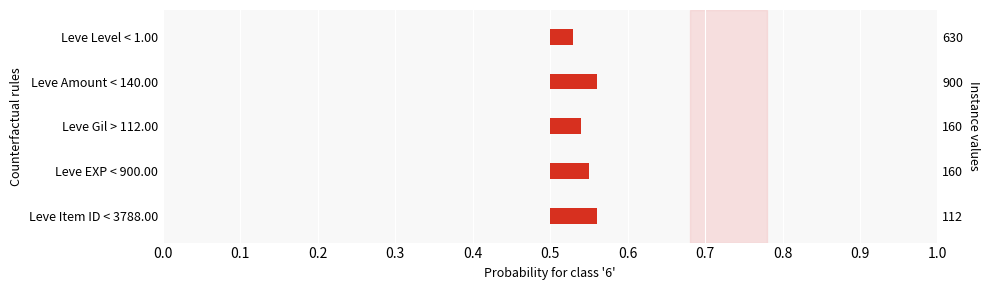

How many series are shown in this chart?

1